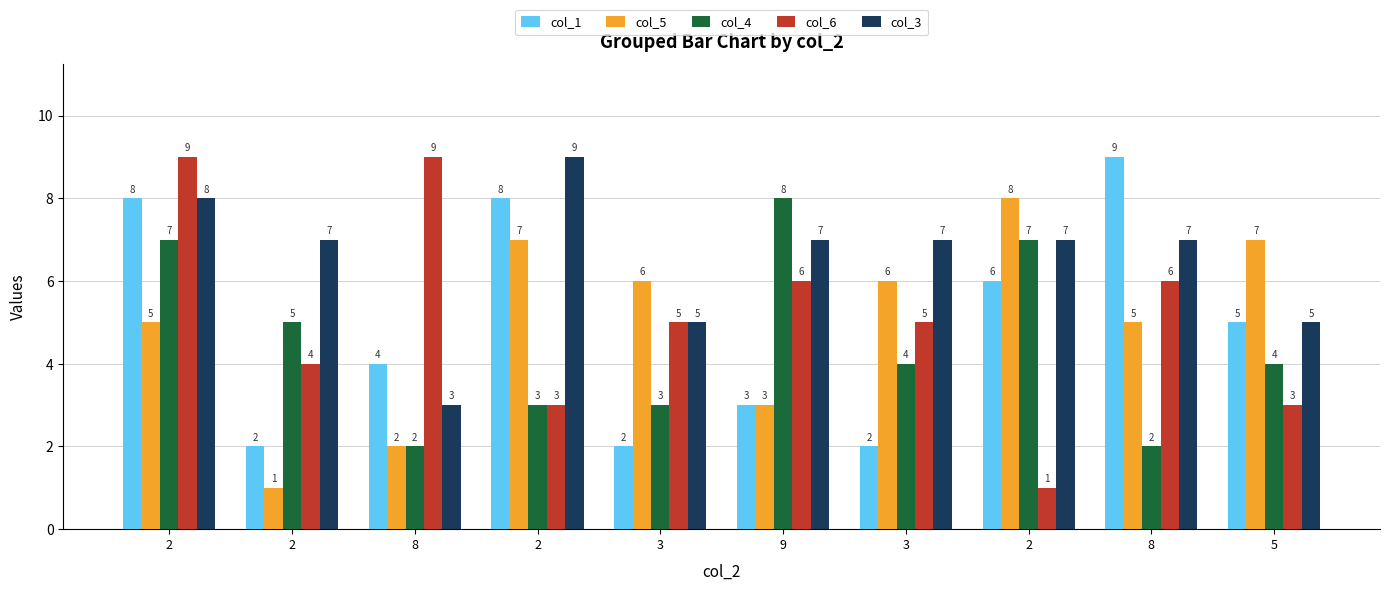

List the labels in order of col_4 value, largest first.

9, 2, 2, 2, 3, 5, 2, 3, 8, 8